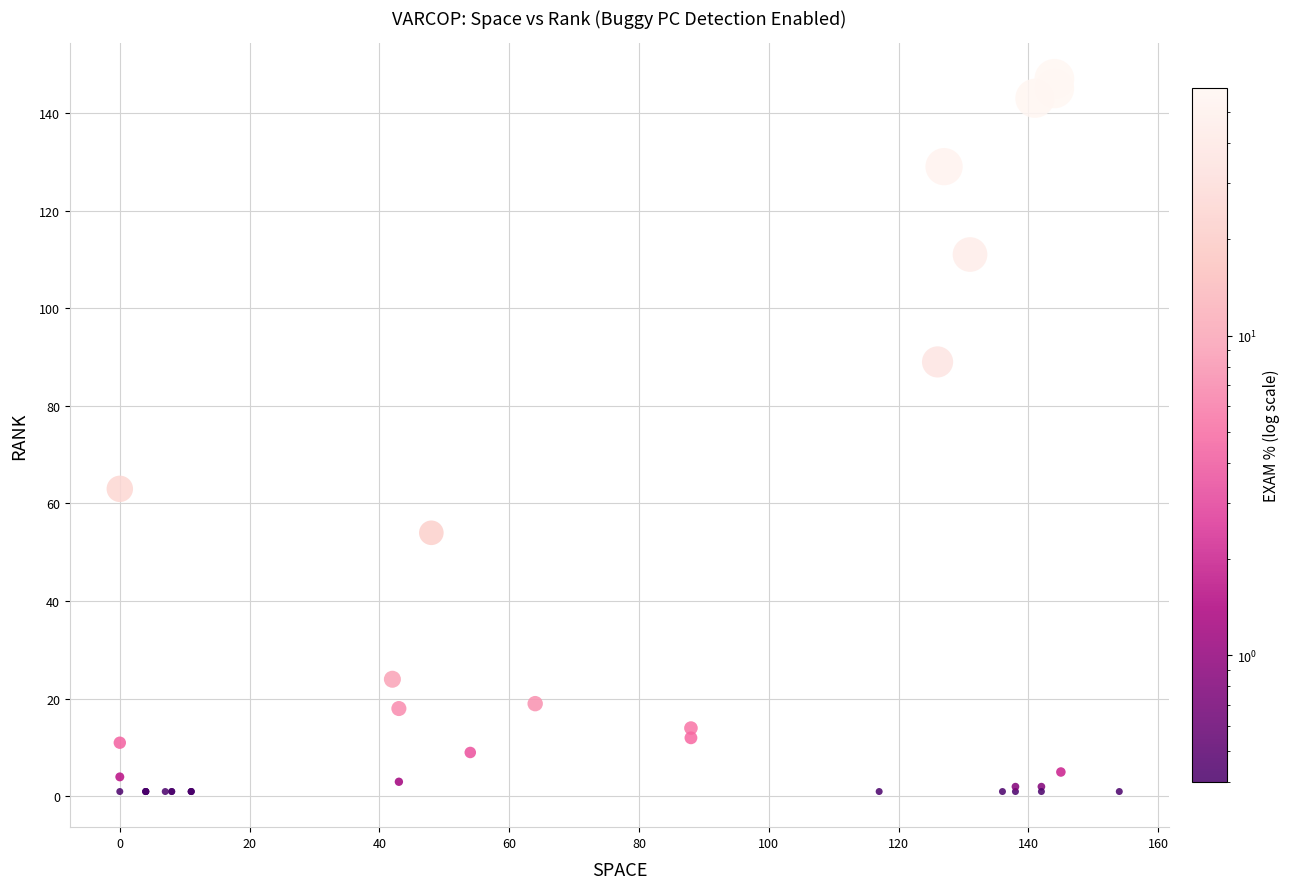

What Y value in the scatter plot is closest to 74?

63